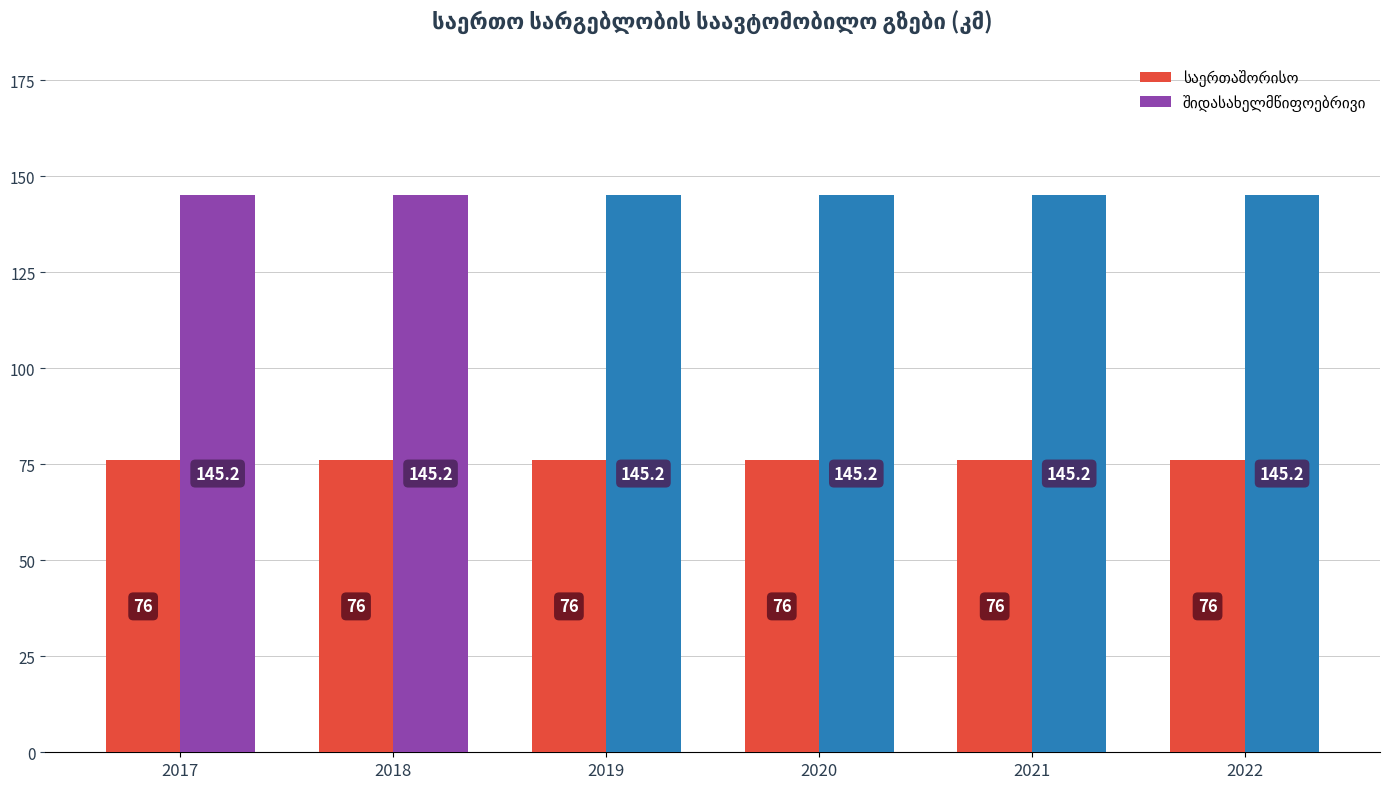

What is the smallest value displayed?

76.0